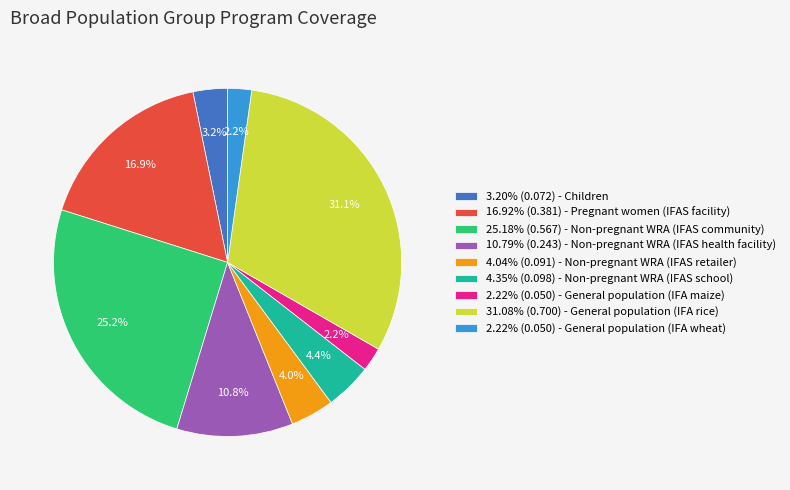

Combined, do 16.92% (0.381) - Pregnant women (IFAS facility) and 31.08% (0.700) - General population (IFA rice) account for over 50%?

No